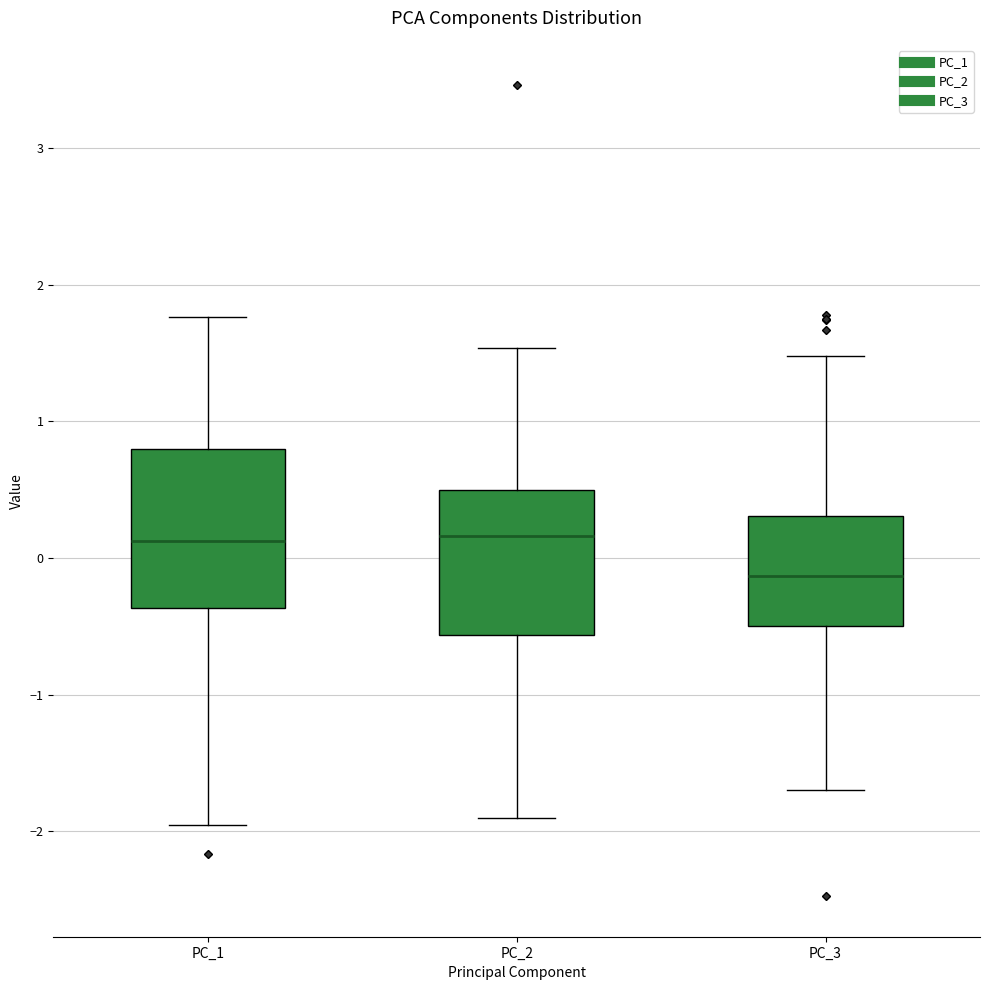

Reading left to right, read every box against the y-axis: the position of its median line, the range the box covers, and the ends of its whiskers. The values are not printed on the chart, so give them approximately, as read against the axis.

PC_1: median 0.1, box -0.4 to 0.8, whiskers -2.0 to 1.8
PC_2: median 0.2, box -0.6 to 0.5, whiskers -1.9 to 1.5
PC_3: median -0.1, box -0.5 to 0.3, whiskers -1.7 to 1.5